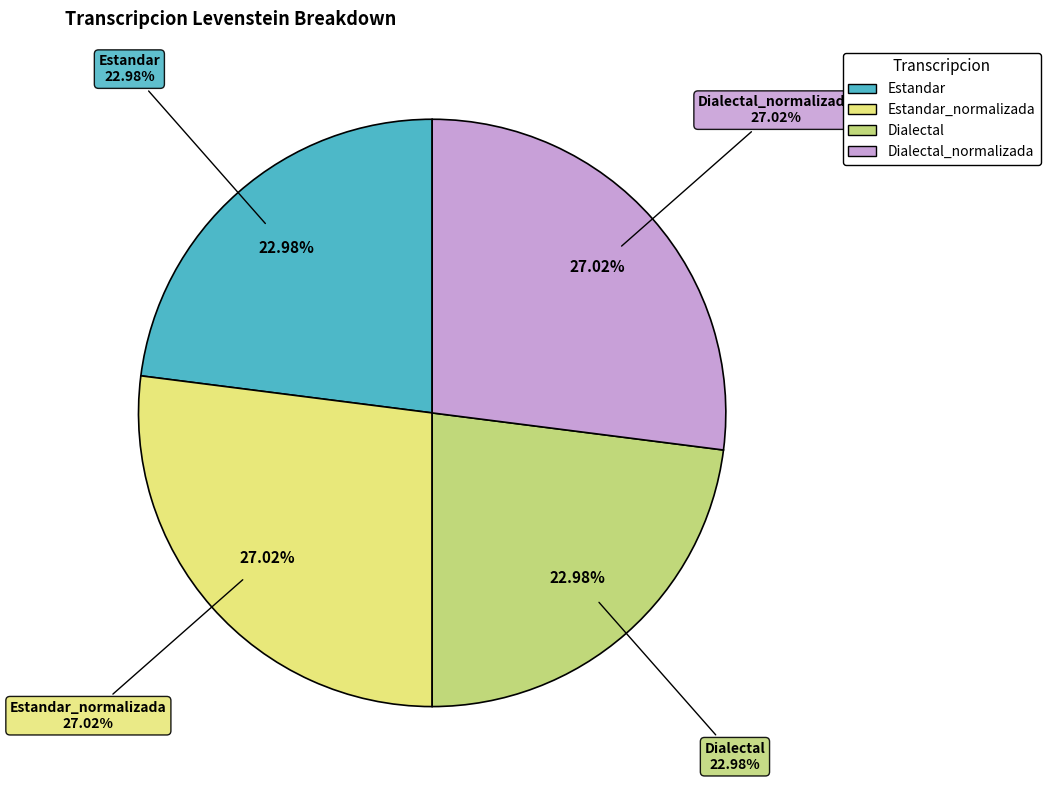

To the nearest percent, what portion does Dialectal represent?

23%